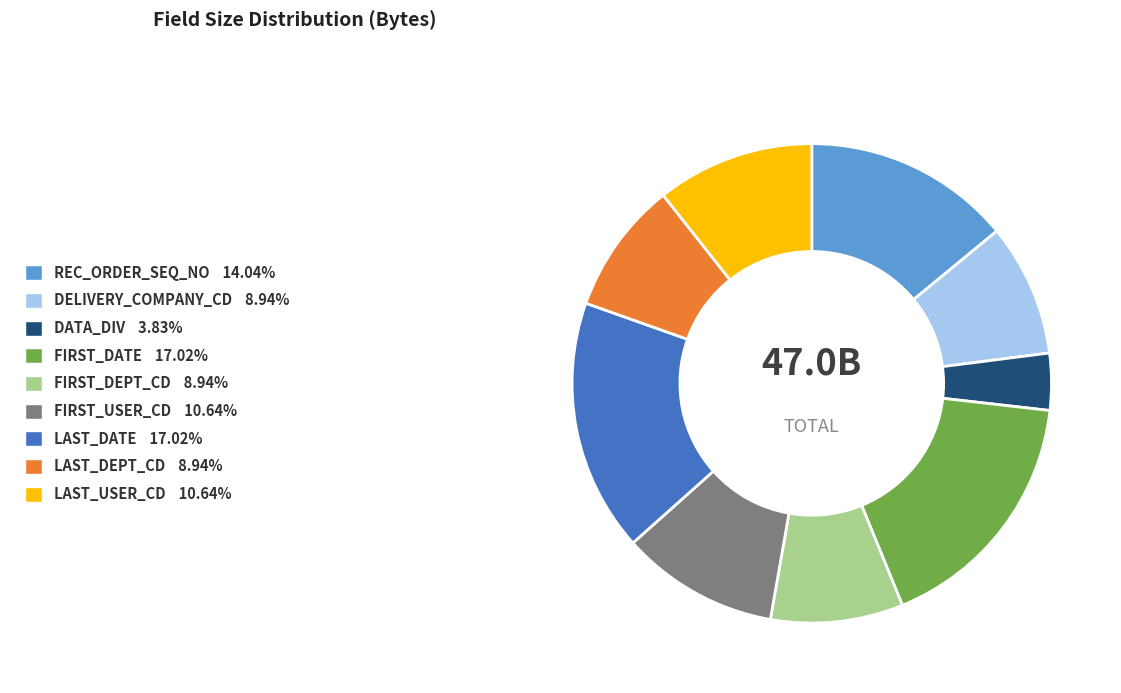

Is it true that DELIVERY_COMPANY_CD is 9% of the pie?

True